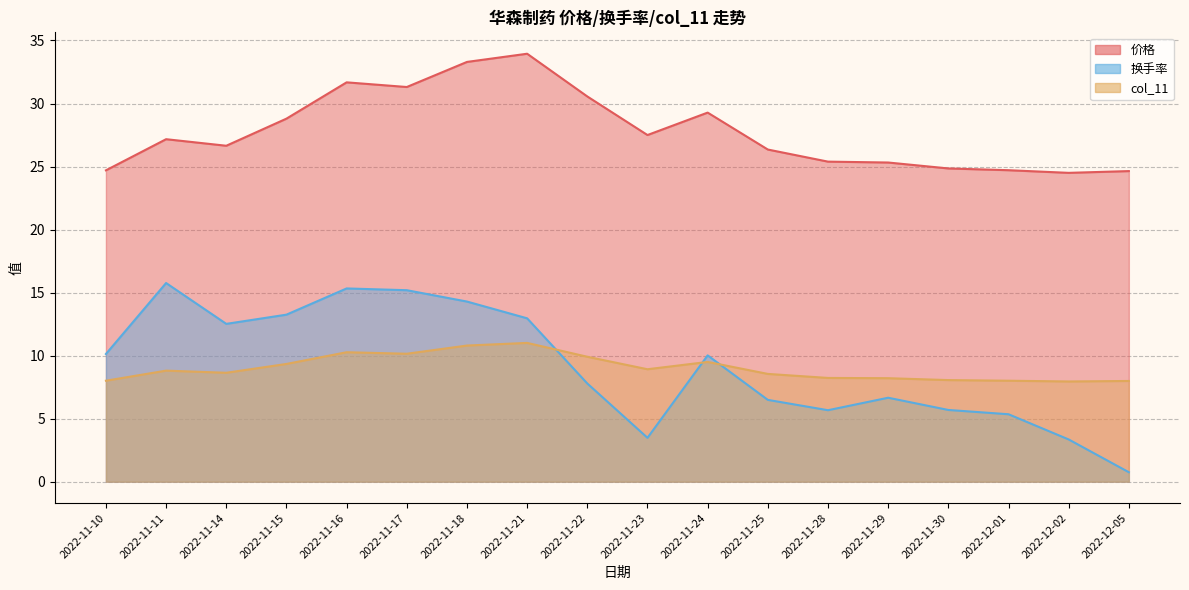

How many categories are shown in the chart?

18